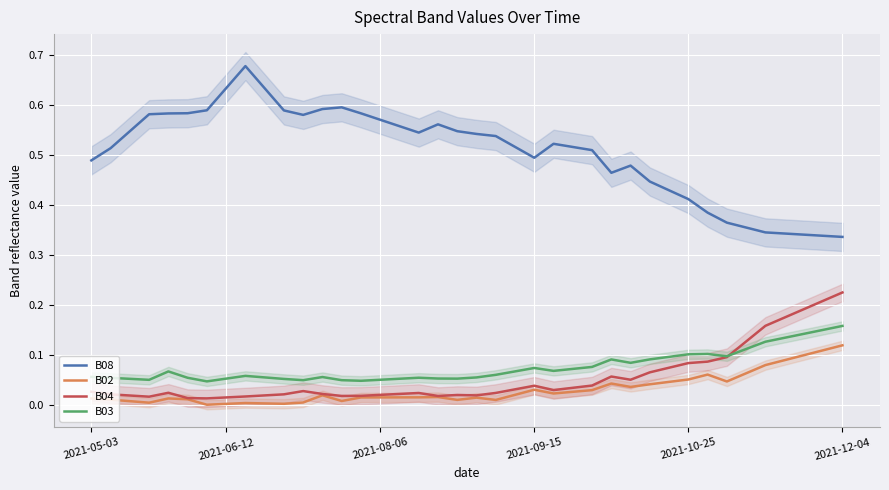

What are all the series names shown in the legend?

B08, B02, B04, B03